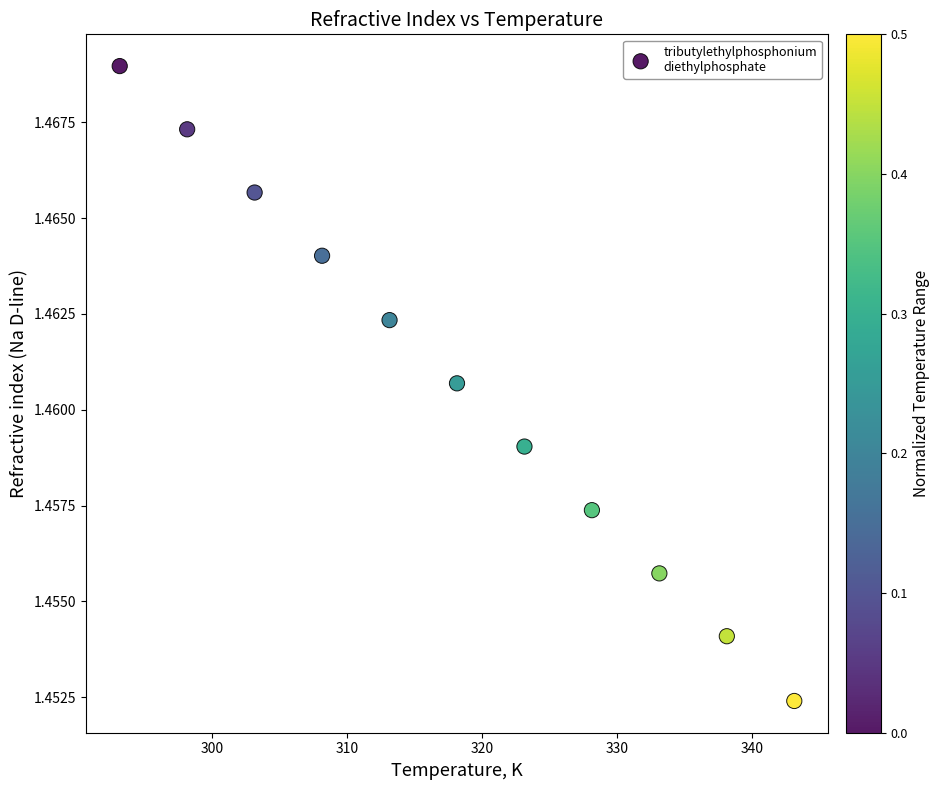

What is the range of X values (max minus min)?

50.0